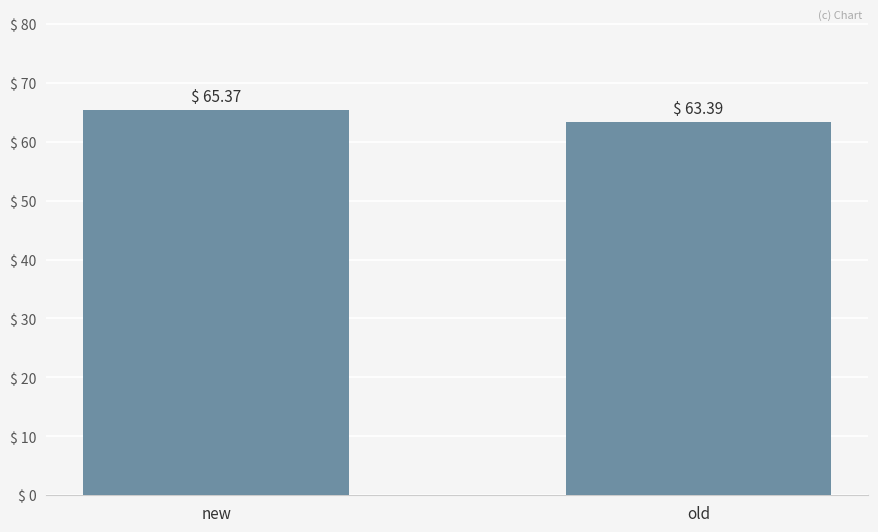

Count the number of values greater than 65.

1